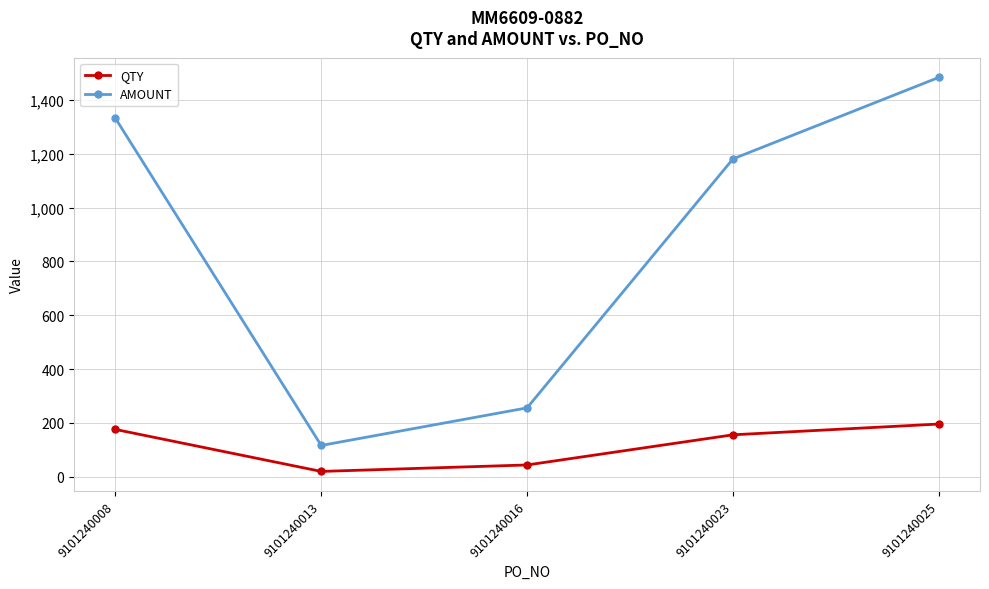

True or false: QTY has more than 0 interior local peaks.

False